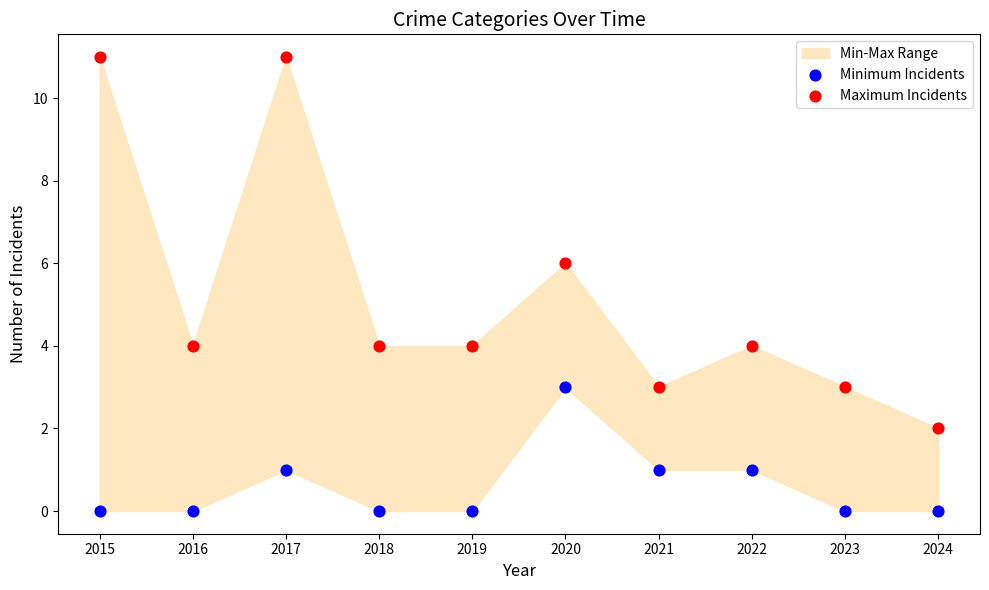

Which series reaches the minimum Y coordinate?

Minimum Incidents